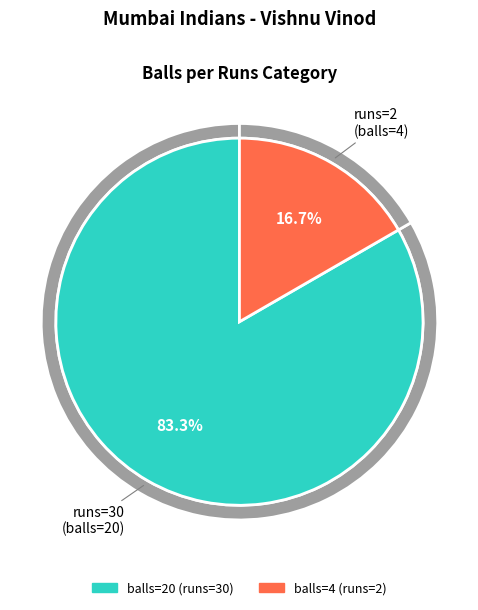

Is it true that 2 is 11% of the pie?

False